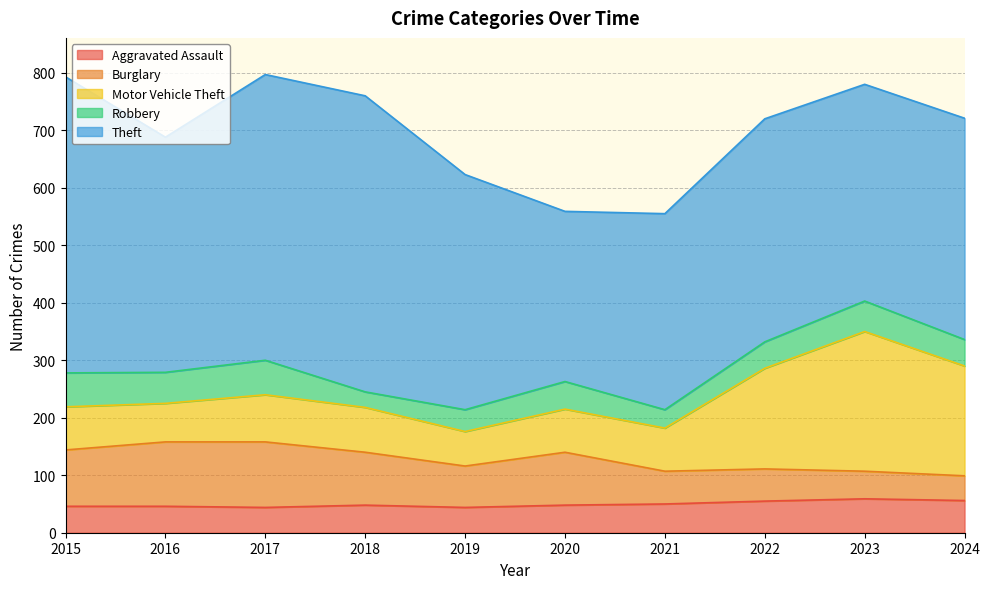

Where is the first local minimum for Motor Vehicle Theft?

2016